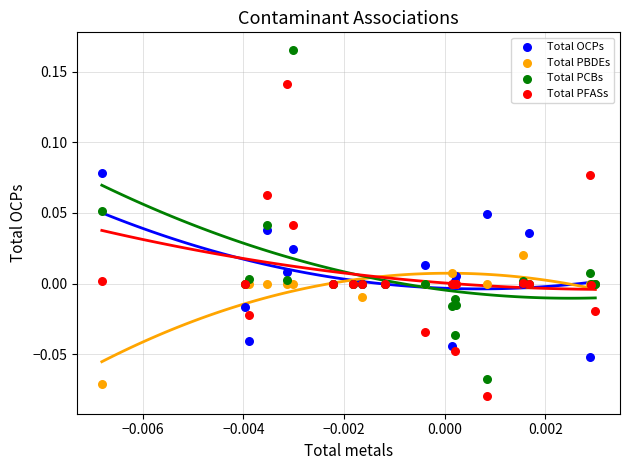

What are all the series names shown in the legend?

Total OCPs, Total PBDEs, Total PCBs, Total PFASs